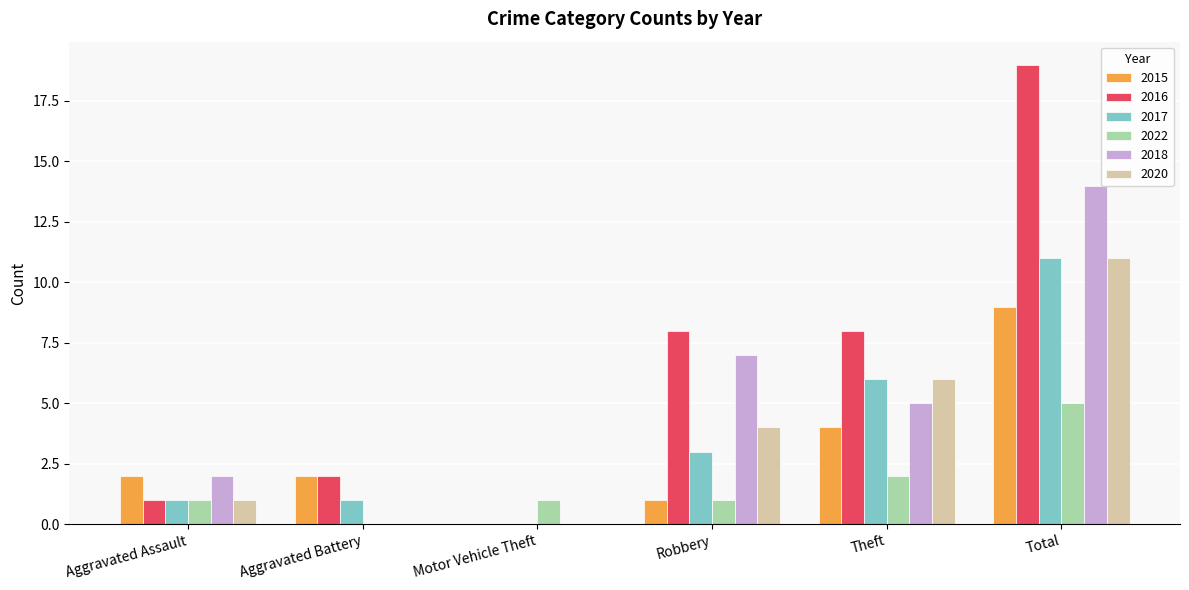

What is the sum of all 2018 values?

28